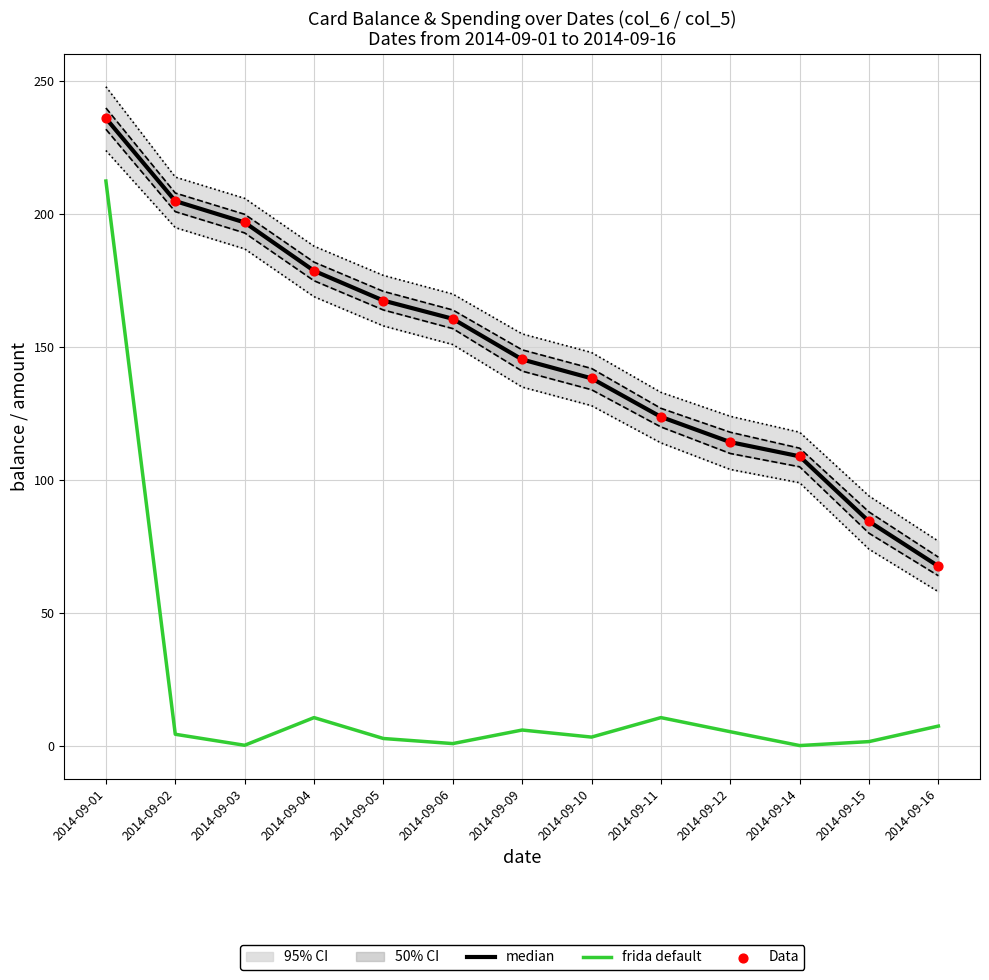

What is the total value across all series at 2014-09-04?

368.1